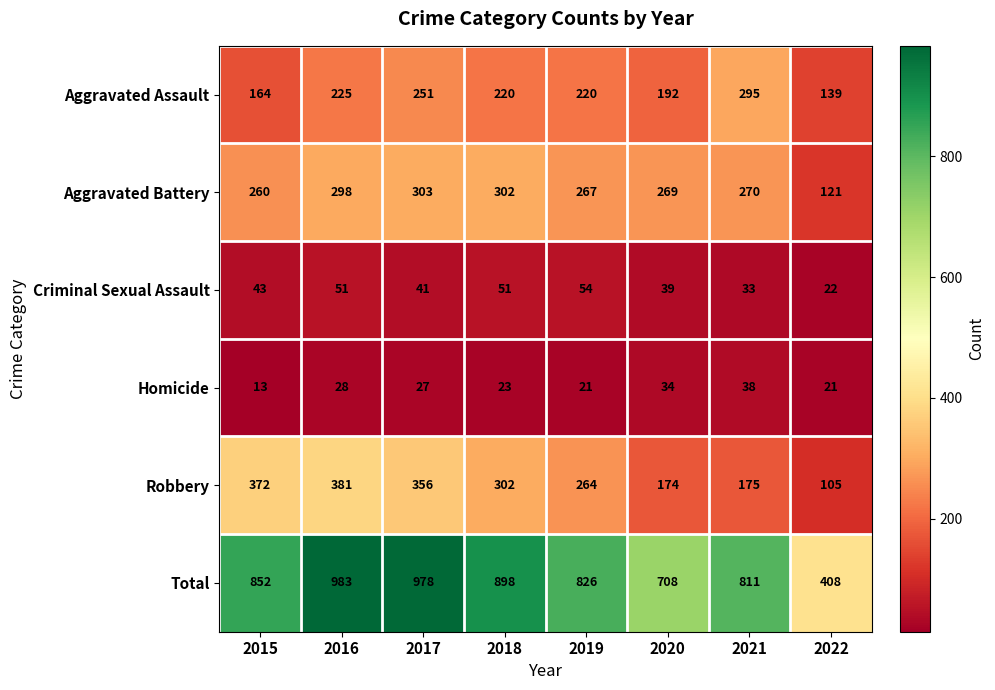

Is it true that Homicide equals 46 at 2020?

False